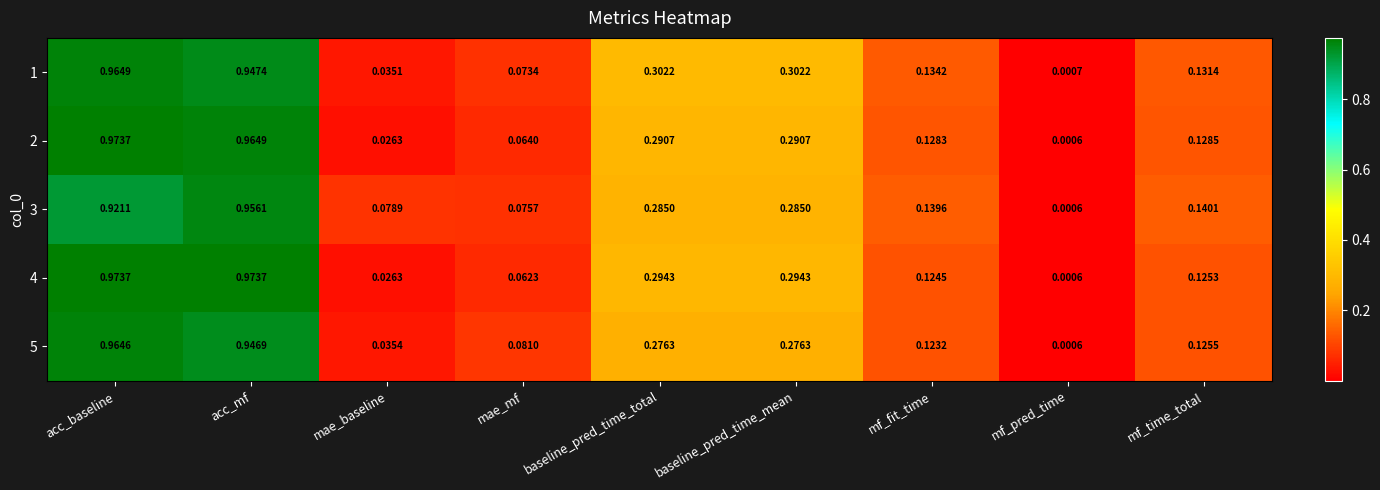

At how many categories does at least one series exceed 0?

9